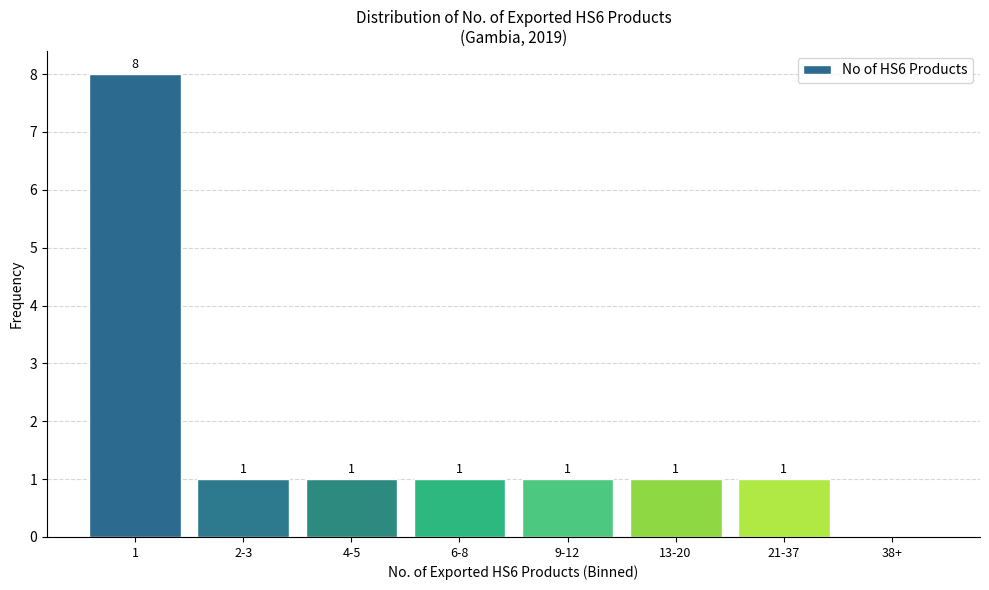

How many values are between 1 and 2?

6